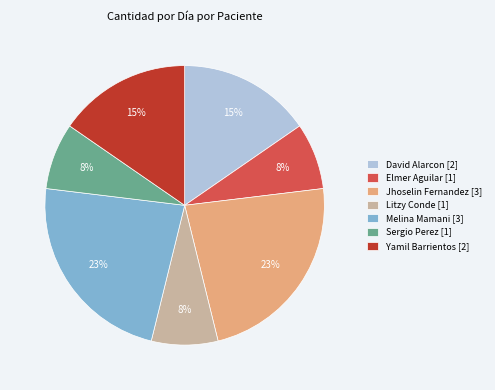

Does David Alarcon [2] account for over 50% of the chart?

No